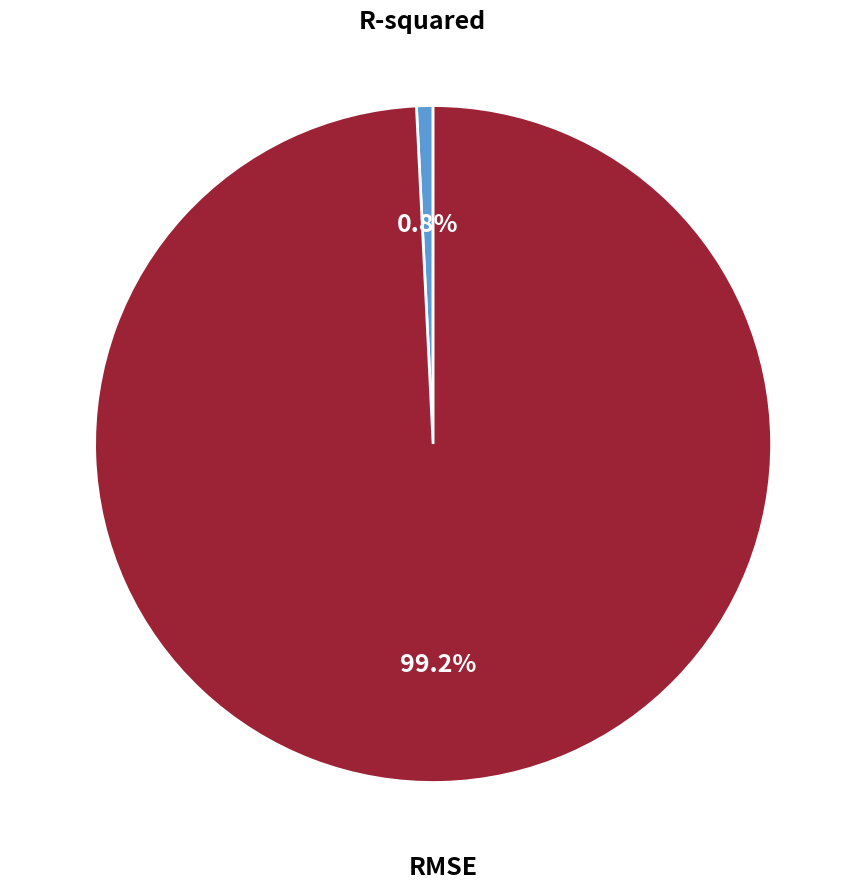

Which slice is the largest?

RMSE